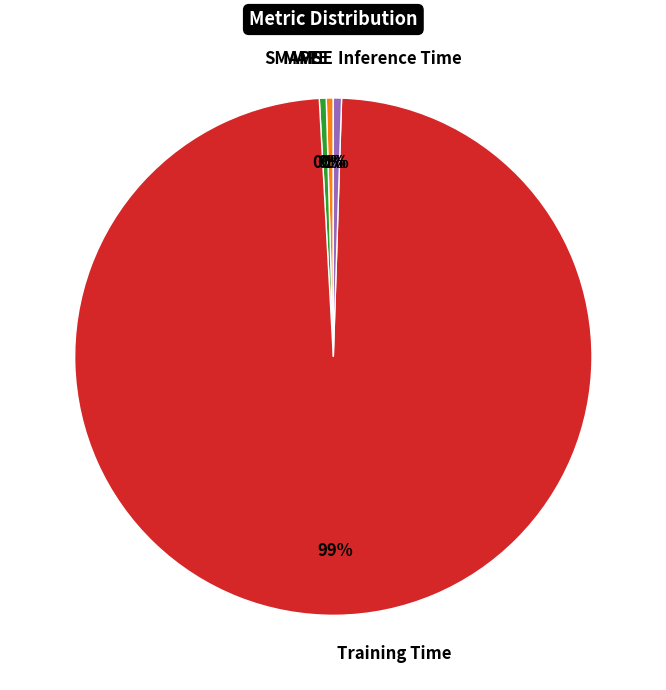

To the nearest percent, what is the difference between the largest and smallest slice percentages?

99%